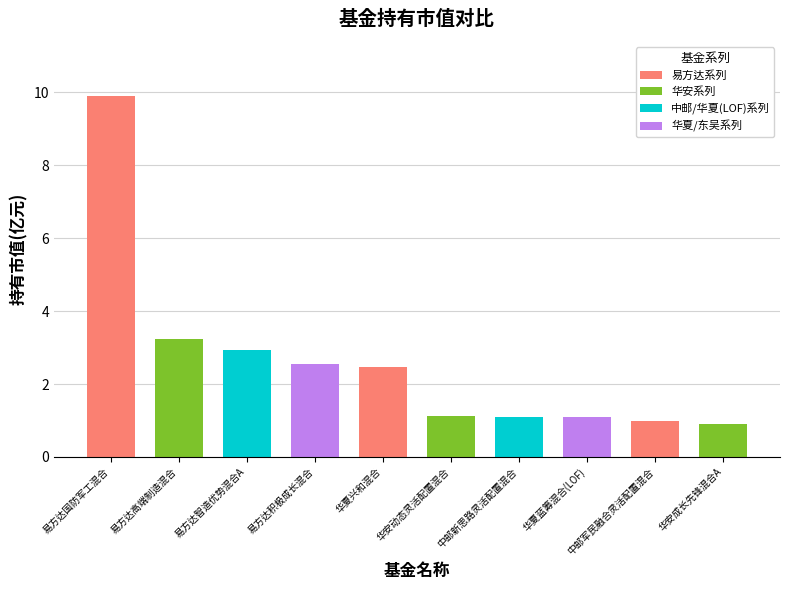

What is the label of the 4th bar from the right?

中邮新思路灵活配置混合